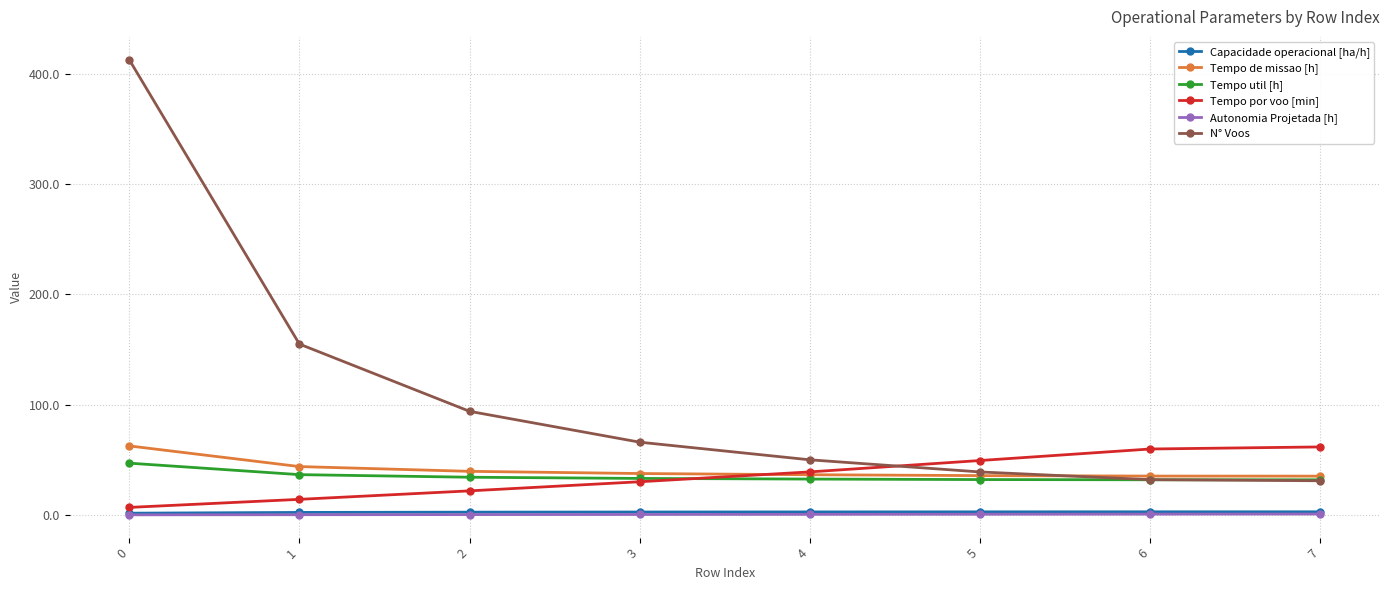

Which series has the widest spread of values?

N° Voos